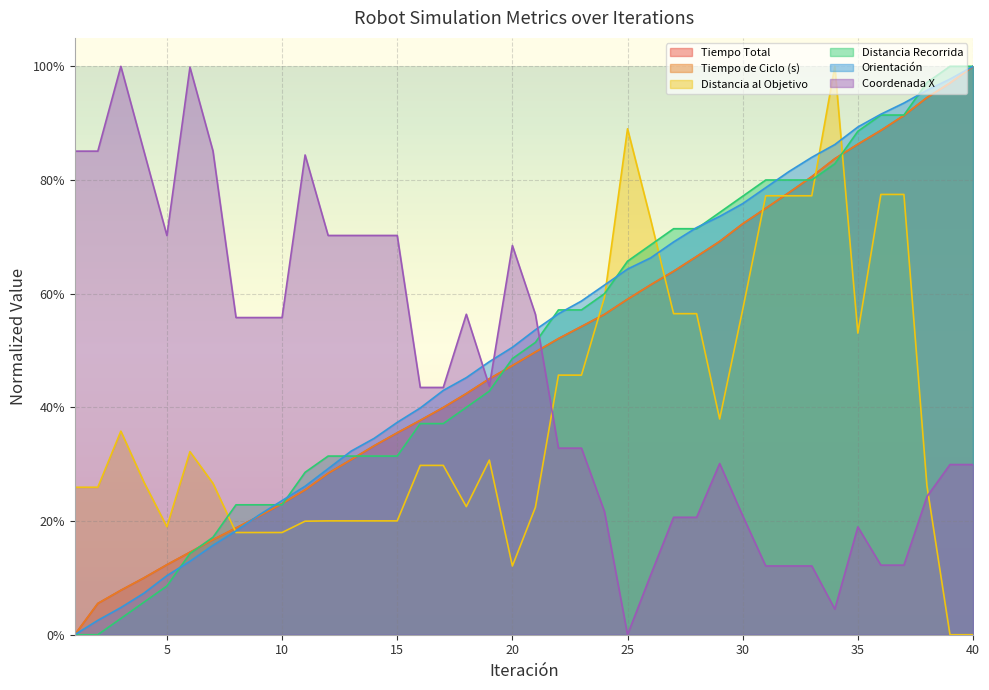

How many values in the Tiempo Total series exceed 0?

39